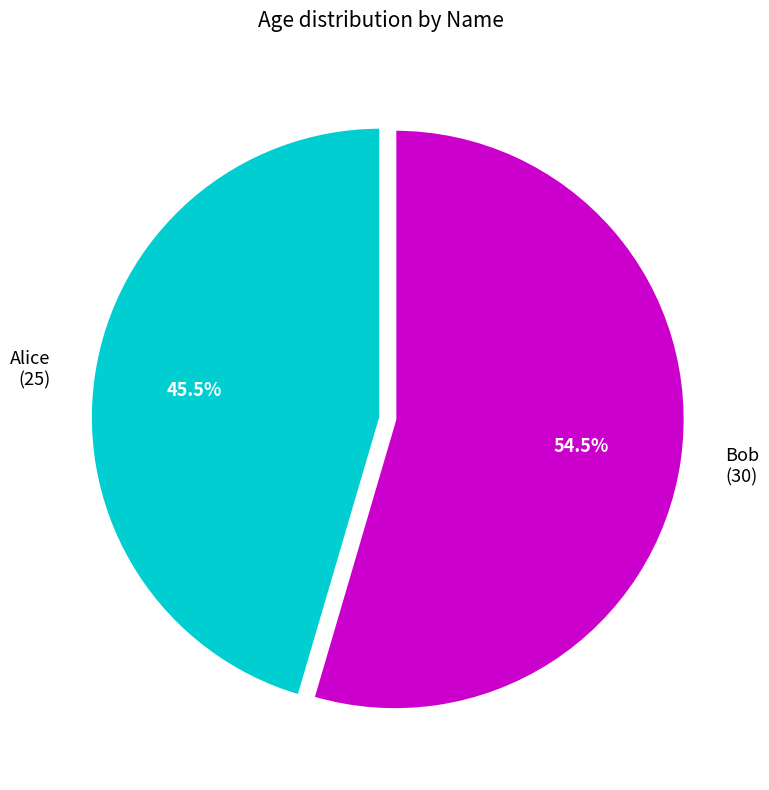

Which category accounts for the majority?

Bob